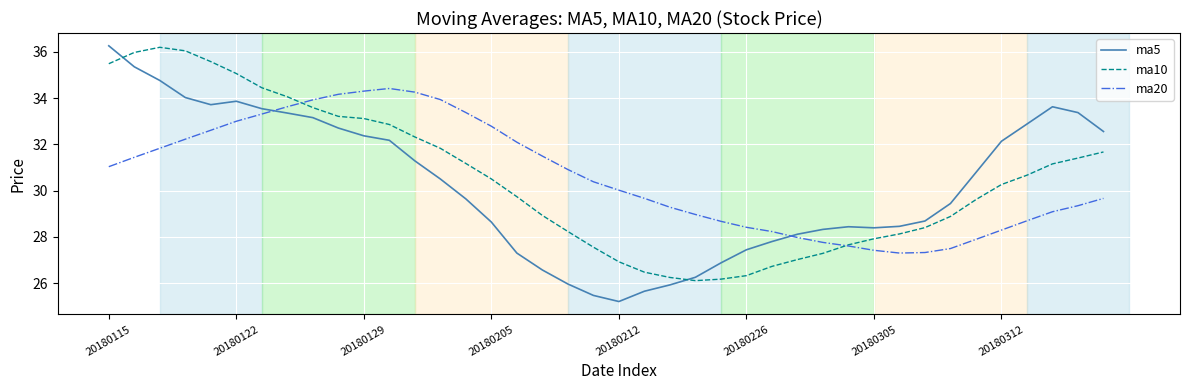

What is the greatest value displayed?

36.3